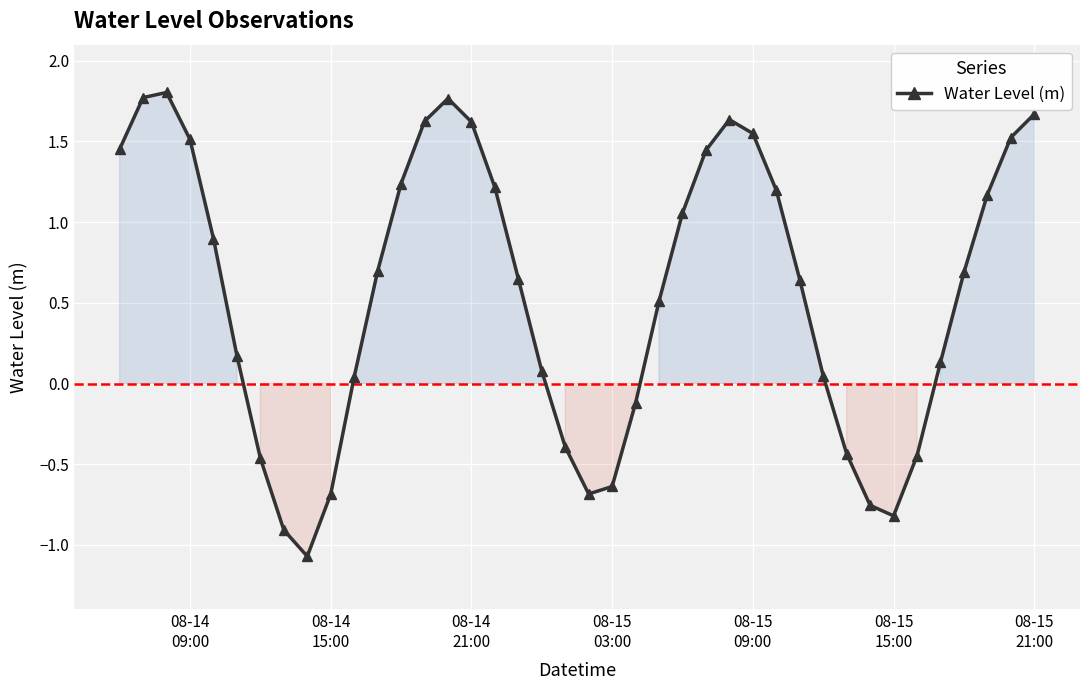

How many lines are shown in the chart?

1